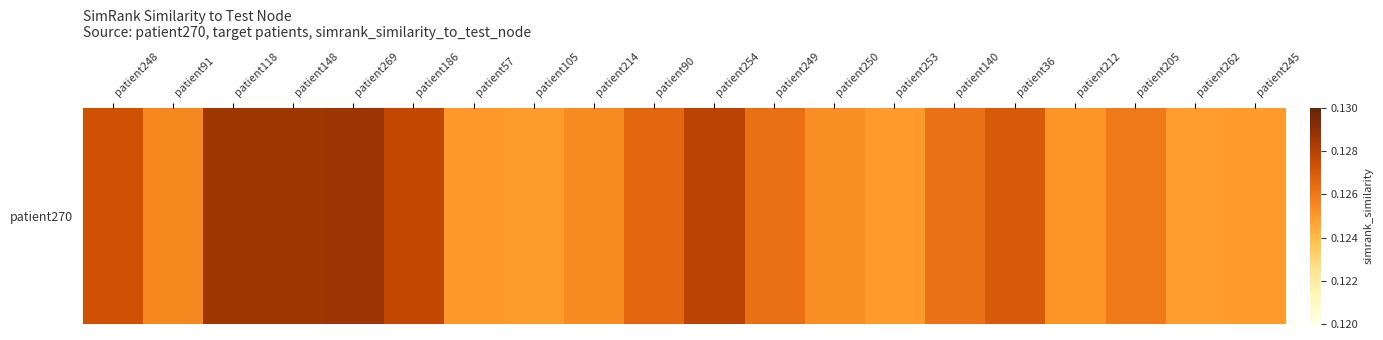

Reading right to left, list all the values displayed in this chart.

patient245=0.1	patient262=0.1	patient205=0.1	patient212=0.1	patient36=0.1	patient140=0.1	patient253=0.1	patient250=0.1	patient249=0.1	patient254=0.1	patient90=0.1	patient214=0.1	patient105=0.1	patient57=0.1	patient186=0.1	patient269=0.1	patient148=0.1	patient118=0.1	patient91=0.1	patient248=0.1